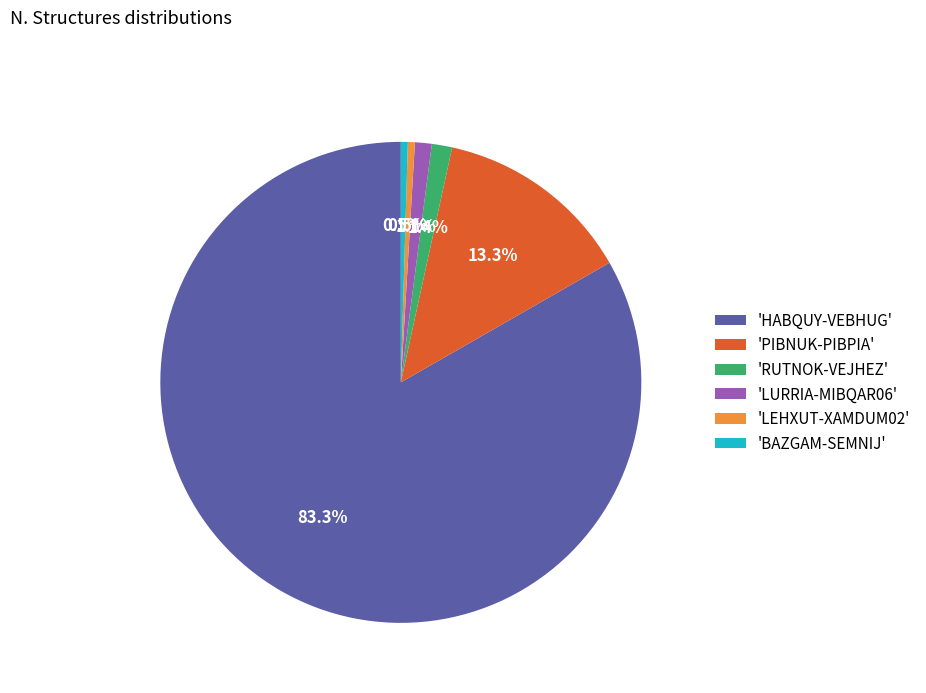

Is there any slice that represents more than half of the pie?

Yes